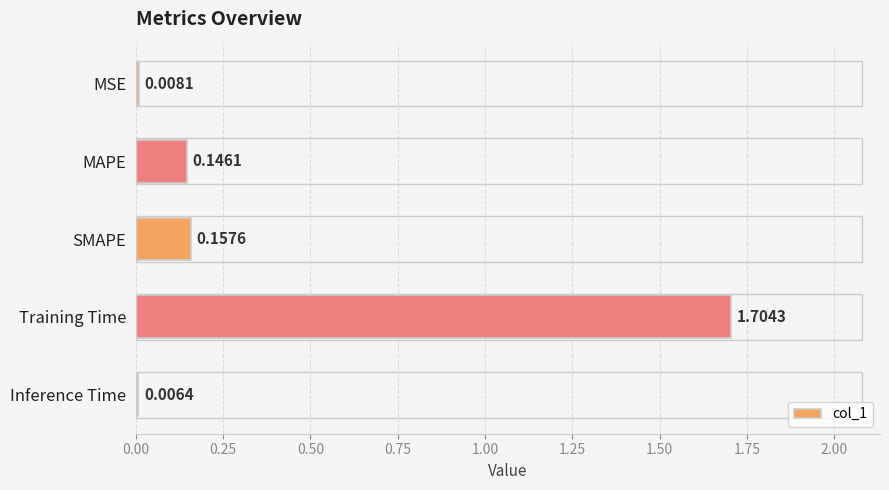

At which category does the chart reach its minimum across all series?

Inference Time